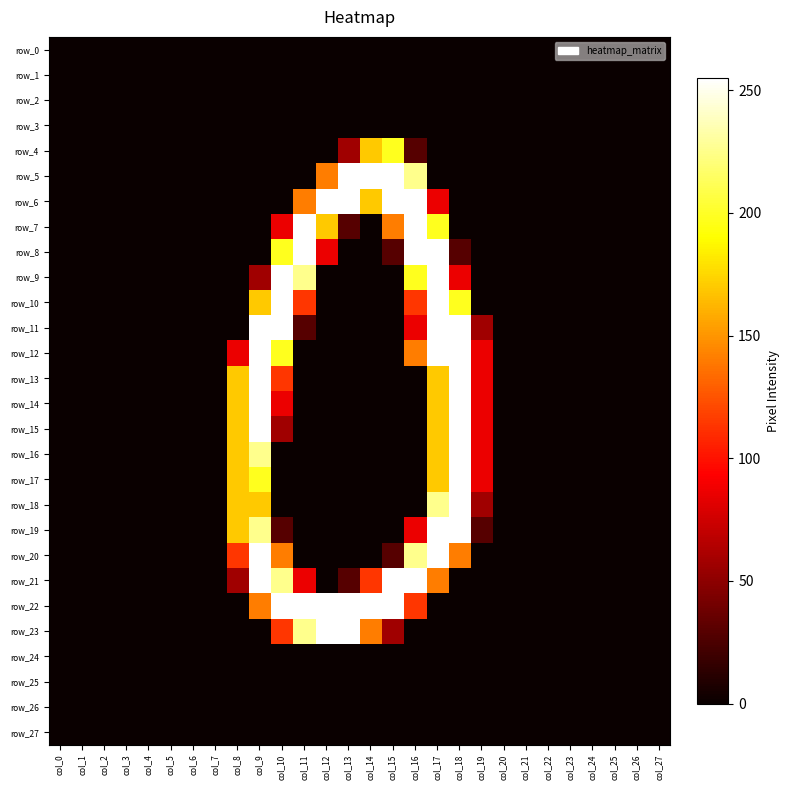

Rank the categories by row_23 value from highest to lowest.

col_12, col_13, col_11, col_14, col_10, col_15, col_0, col_1, col_2, col_3, col_4, col_5, col_6, col_7, col_8, col_9, col_16, col_17, col_18, col_19, col_20, col_21, col_22, col_23, col_24, col_25, col_26, col_27